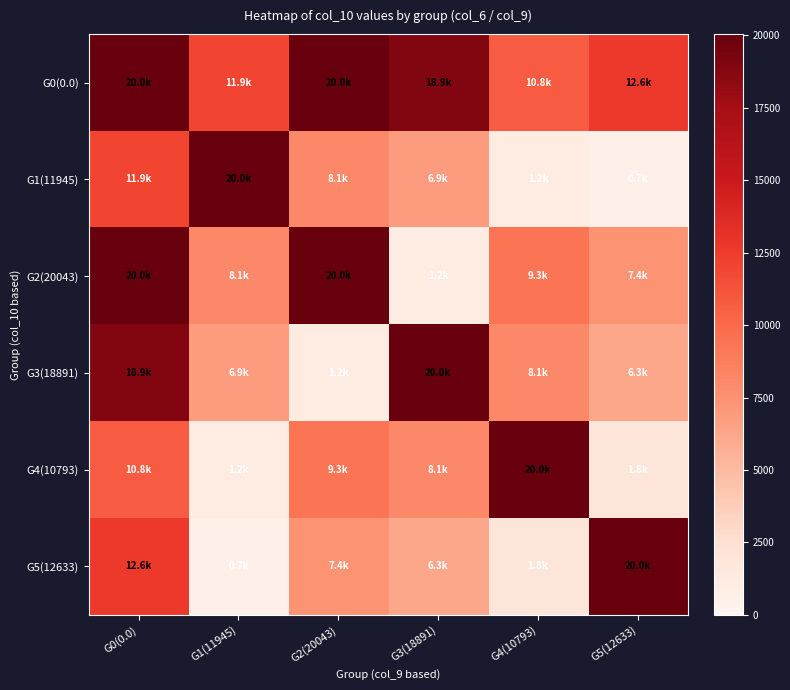

At how many categories does at least one series exceed 3316?

6